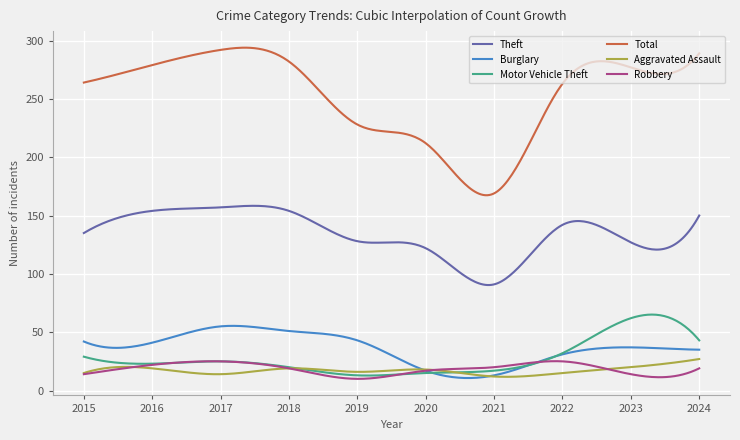

What is the maximum value shown in the chart?

293.9